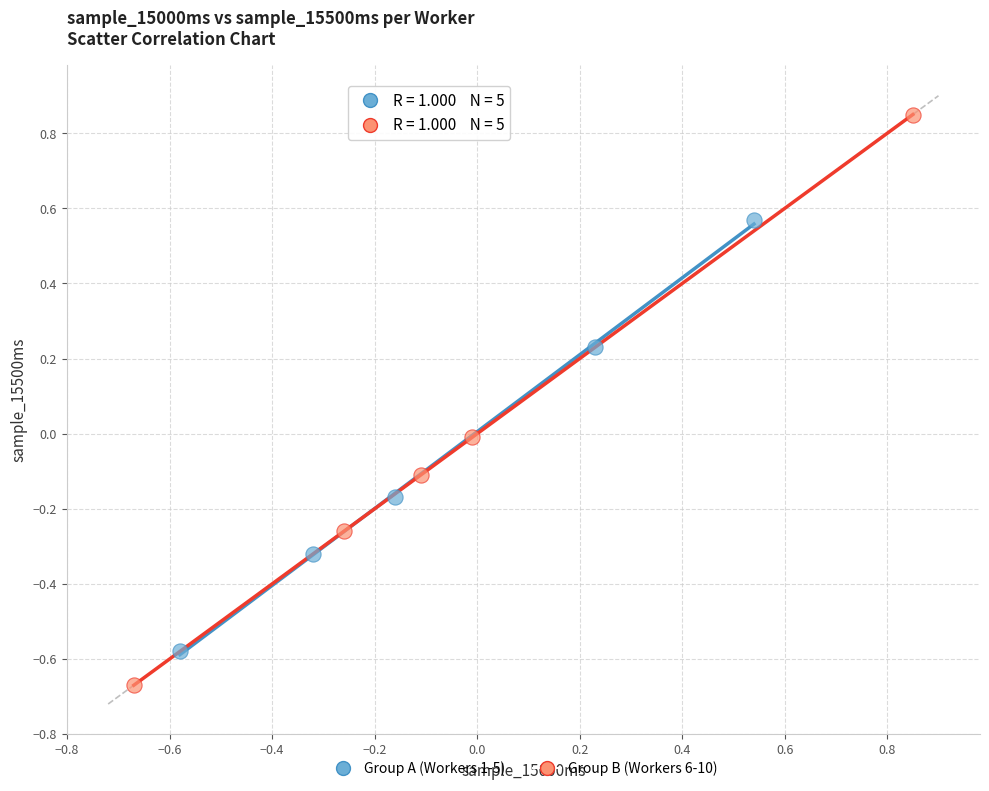

Which series contains the lowest Y value?

Group B (Workers 6-10)